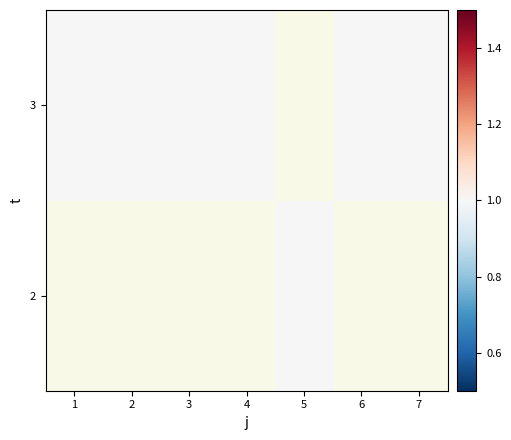

How many data points does each series have?

7